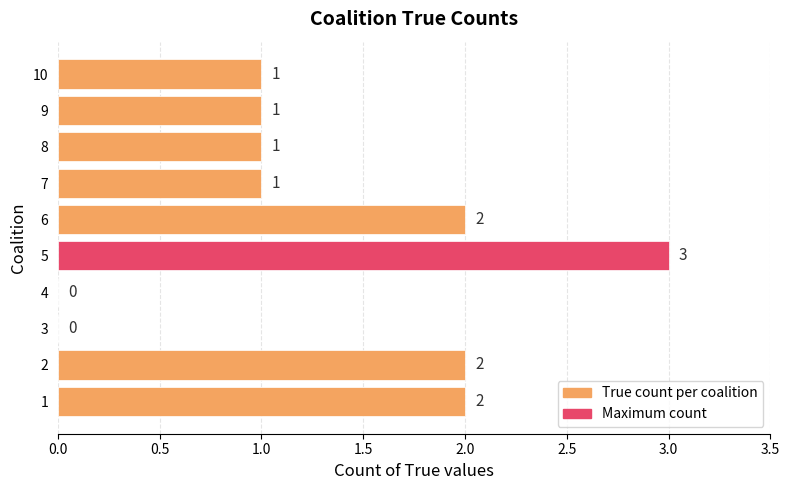

What is the sum of all values?

13